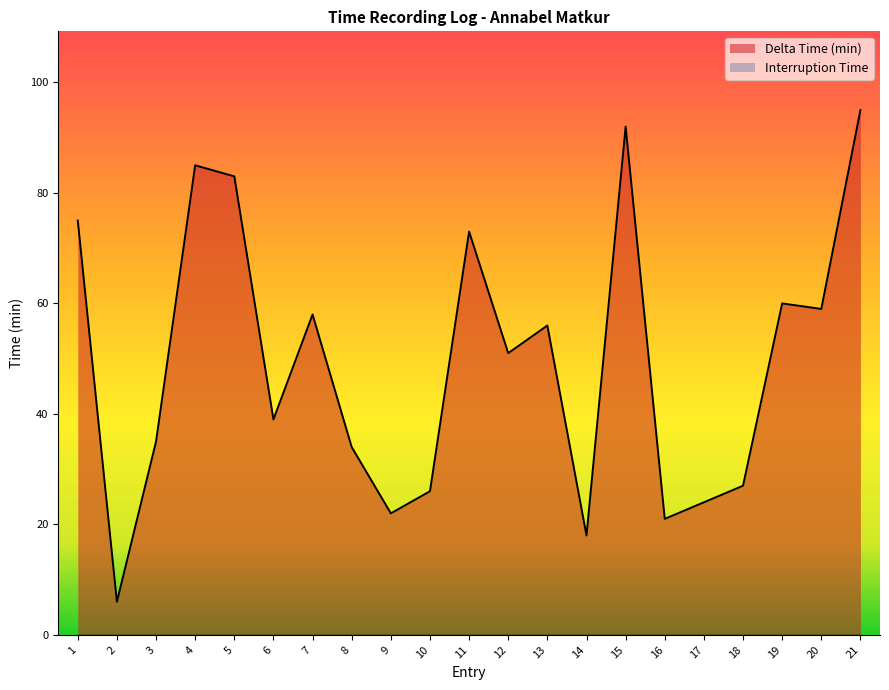

Count the number of values greater than 51.

10